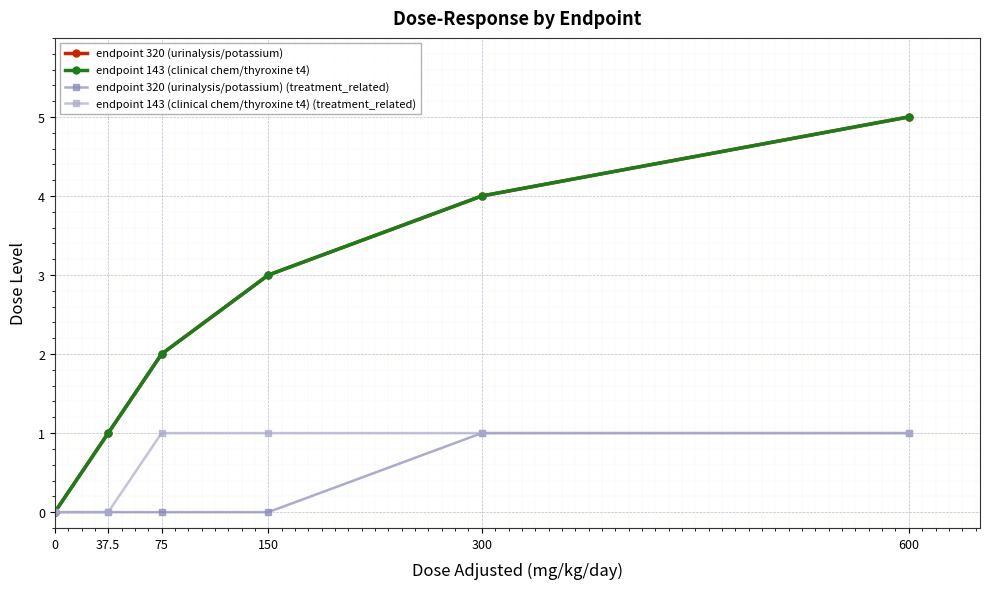

What is the label of the 2nd point from the left?

37.5